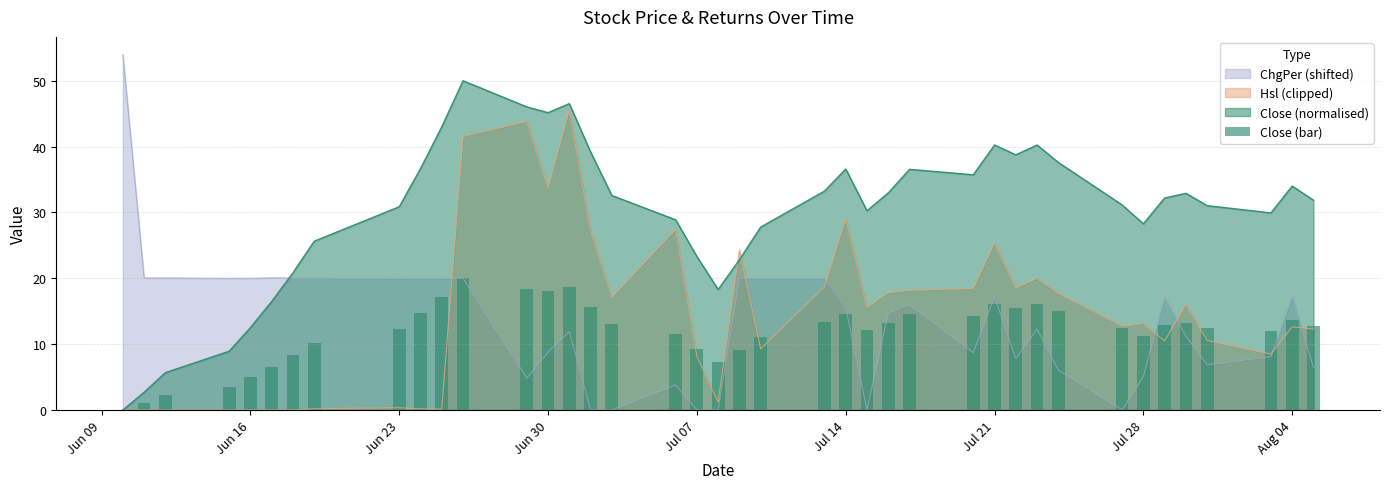

After their last crossing, which series has the higher values: Close (normalised) or ChgPer (shifted)?

Close (normalised)